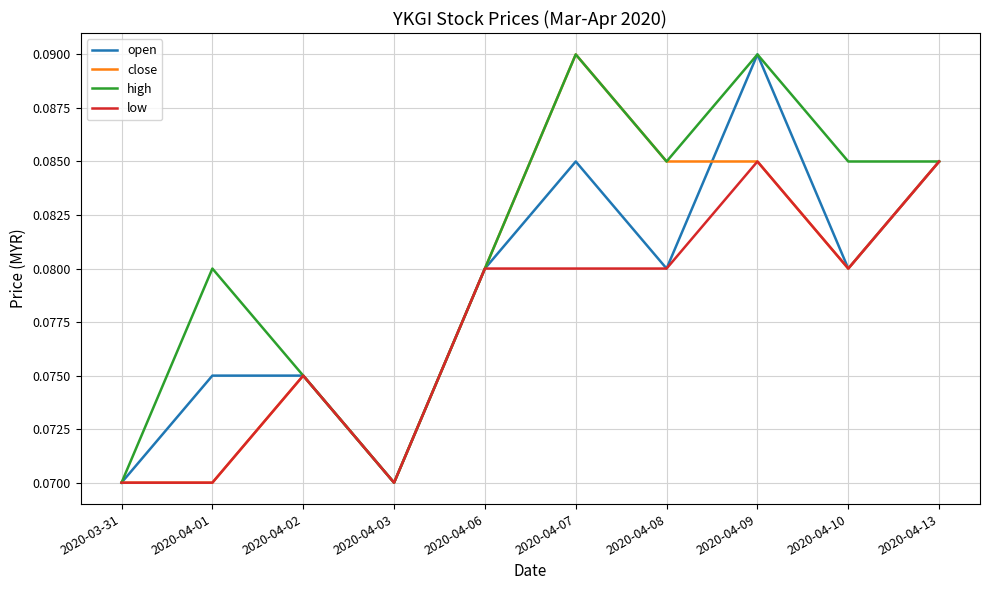

What is the total value across all series at 2020-04-01?

0.3